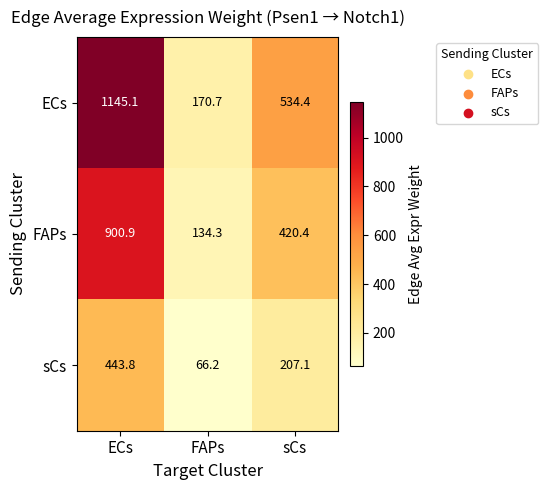

Which category has the lowest value in the ECs series?

FAPs